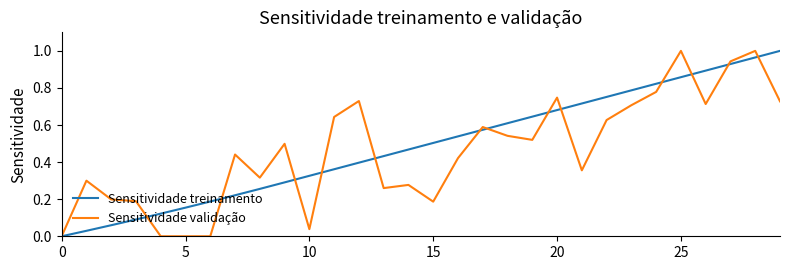

Reading left to right, extract all data points from this chart.

Sensitividade treinamento: 0.0	0.0	0.1	0.1	0.1	0.2	0.2	0.2	0.3	0.3	0.3	0.4	0.4	0.4	0.5	0.5	0.5	0.6	0.6	0.6	0.7	0.7	0.8	0.8	0.8	0.9	0.9	0.9	1.0	1.0
Sensitividade validação: 0.0	0.3	0.2	0.2	0.0	0.0	0.0	0.4	0.3	0.5	0.0	0.6	0.7	0.3	0.3	0.2	0.4	0.6	0.5	0.5	0.7	0.4	0.6	0.7	0.8	1.0	0.7	0.9	1.0	0.7